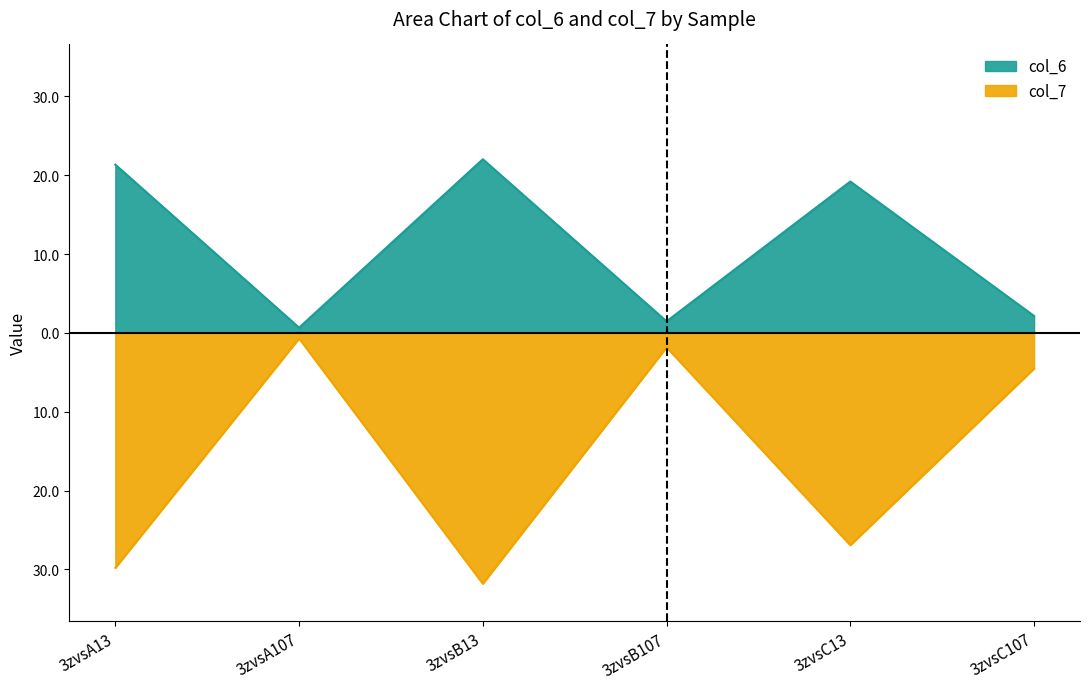

Where is the first local minimum for col_7?

3zvsB13